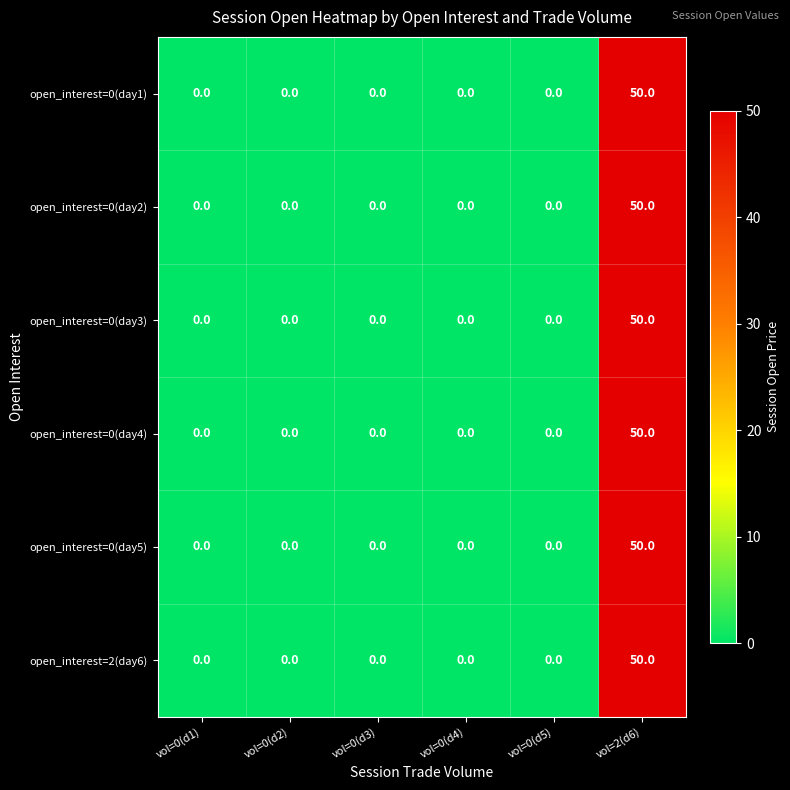

Is it true that open_interest=0(day3) equals 0 at vol=0(d3)?

True